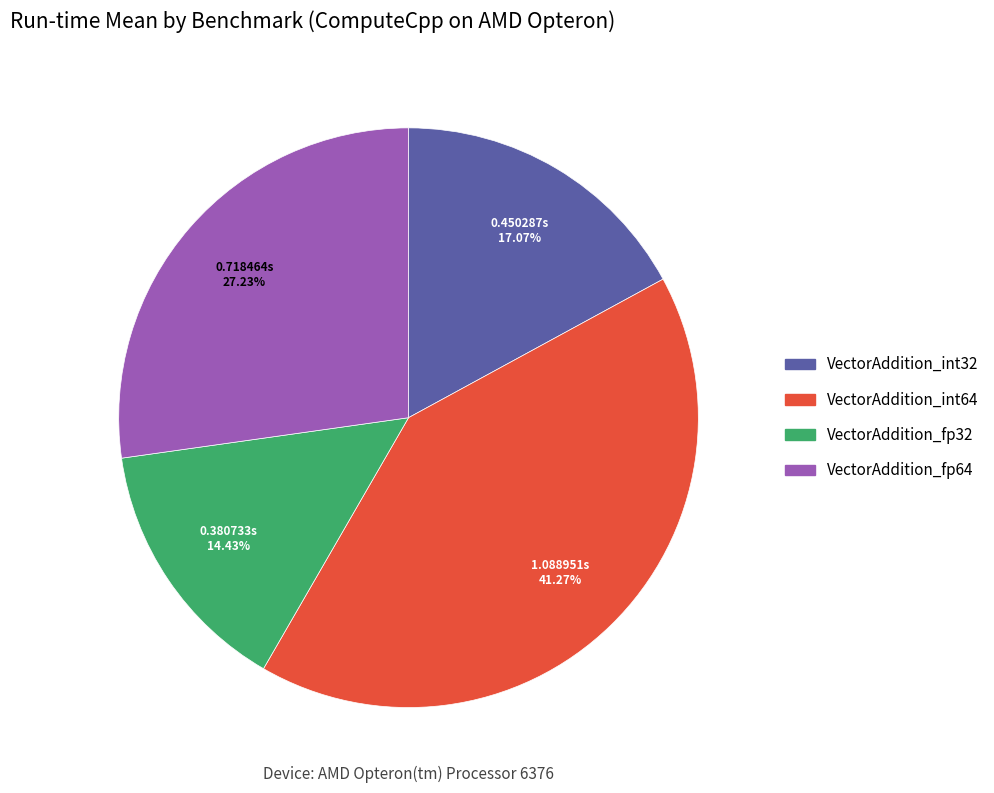

To the nearest percent, what is the difference between the largest and smallest slice percentages?

27%